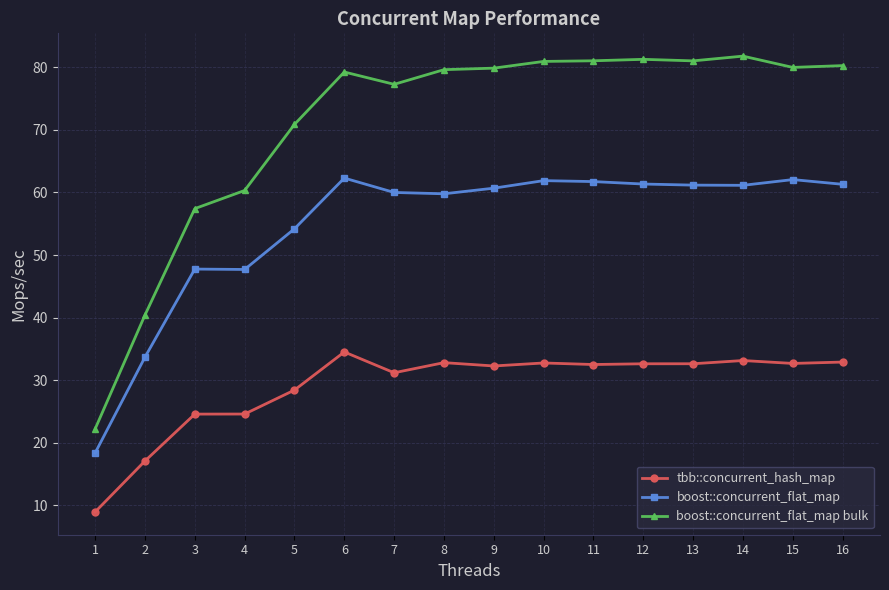

Which category has the lowest value in the boost::concurrent_flat_map bulk series?

1